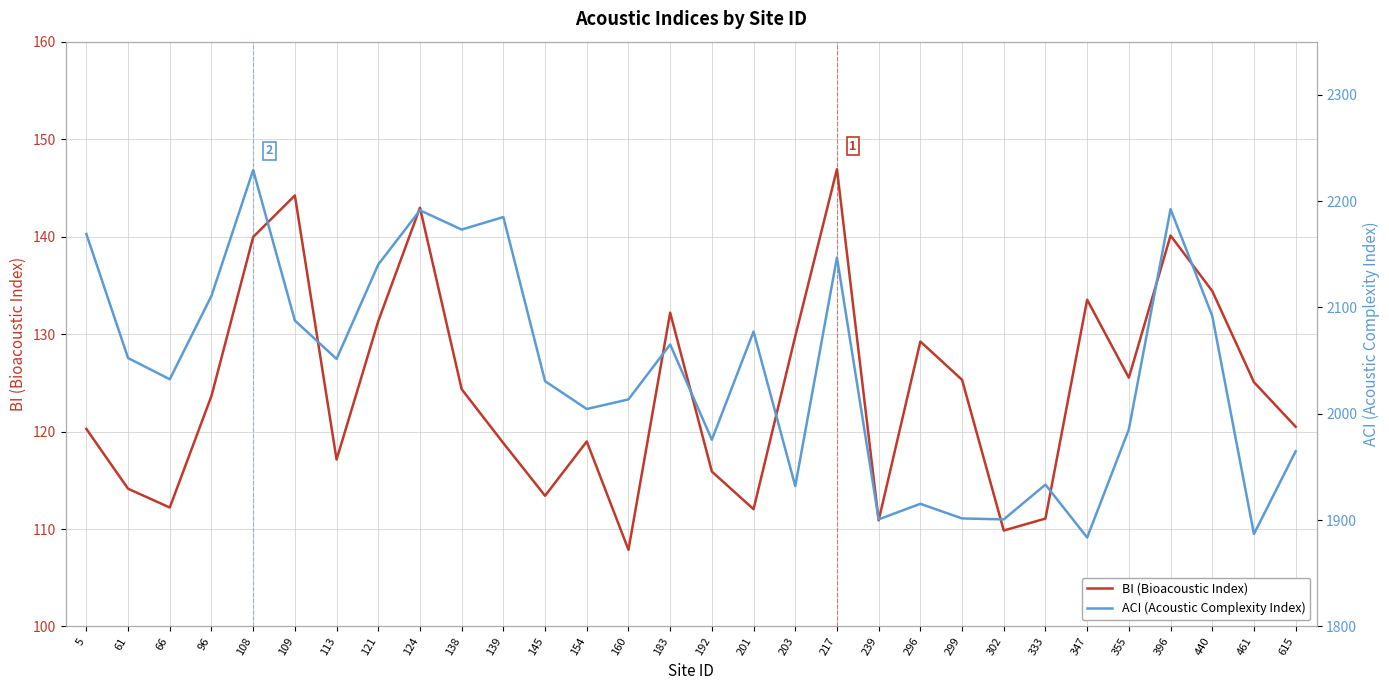

What is the spread (max minus min) of values at 5?

2048.9